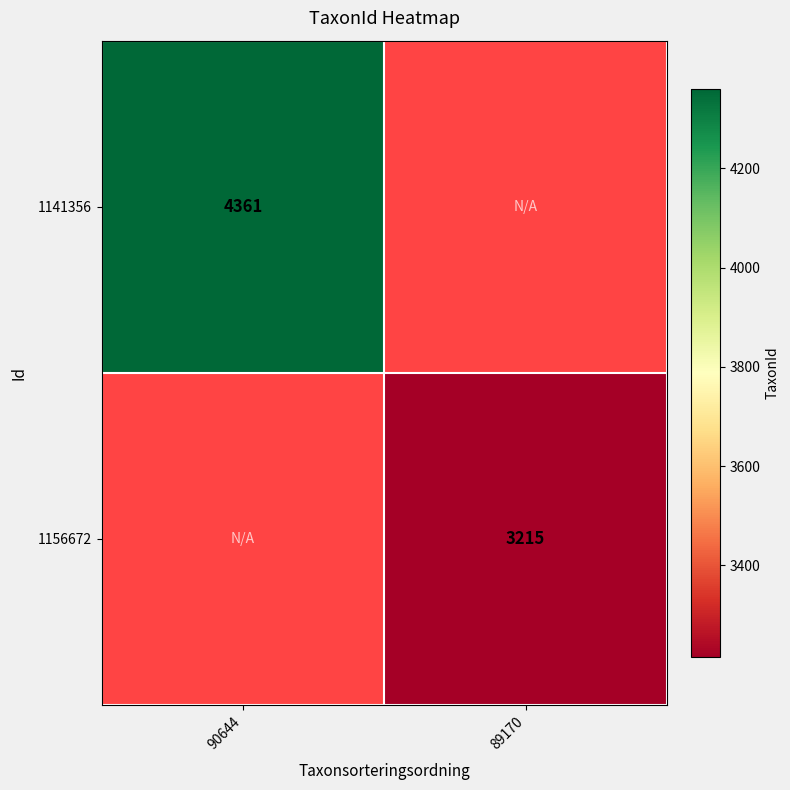

How many data points does each series have?

2